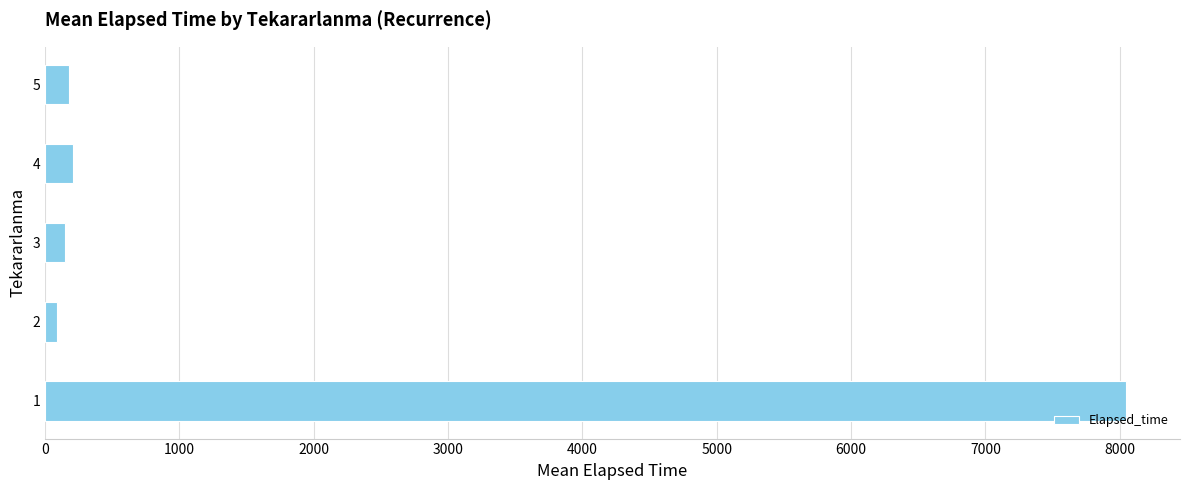

What is the greatest value displayed?

8046.5